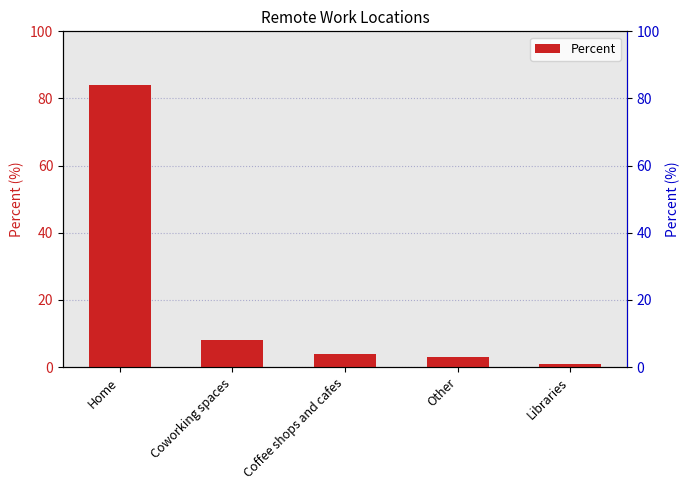

What is the approximate value at Other?

3